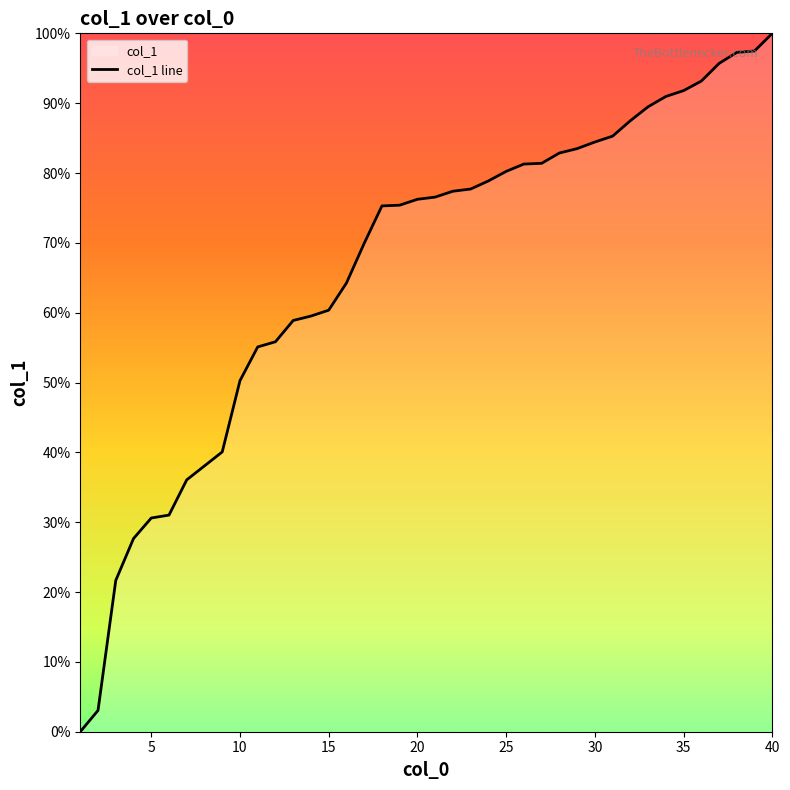

Does the chart display data point markers on the line(s)?

No